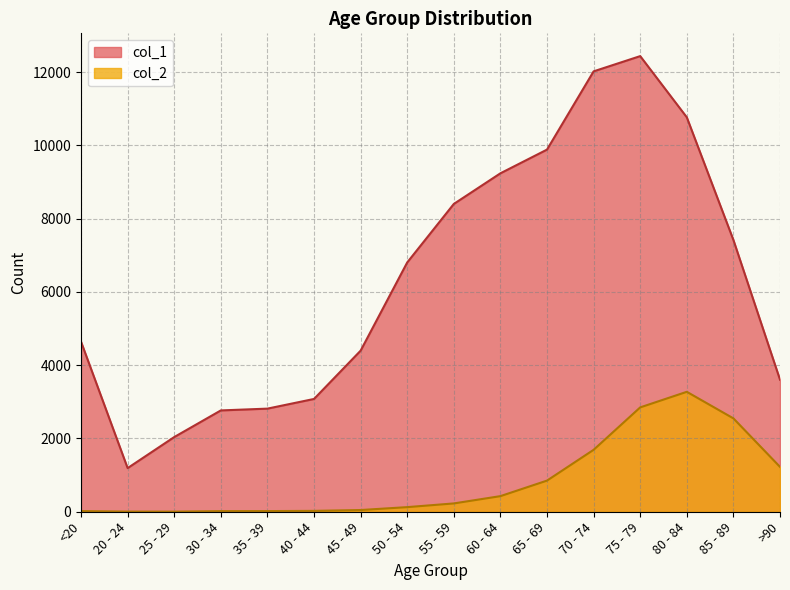

Count the number of categories in the chart.

16